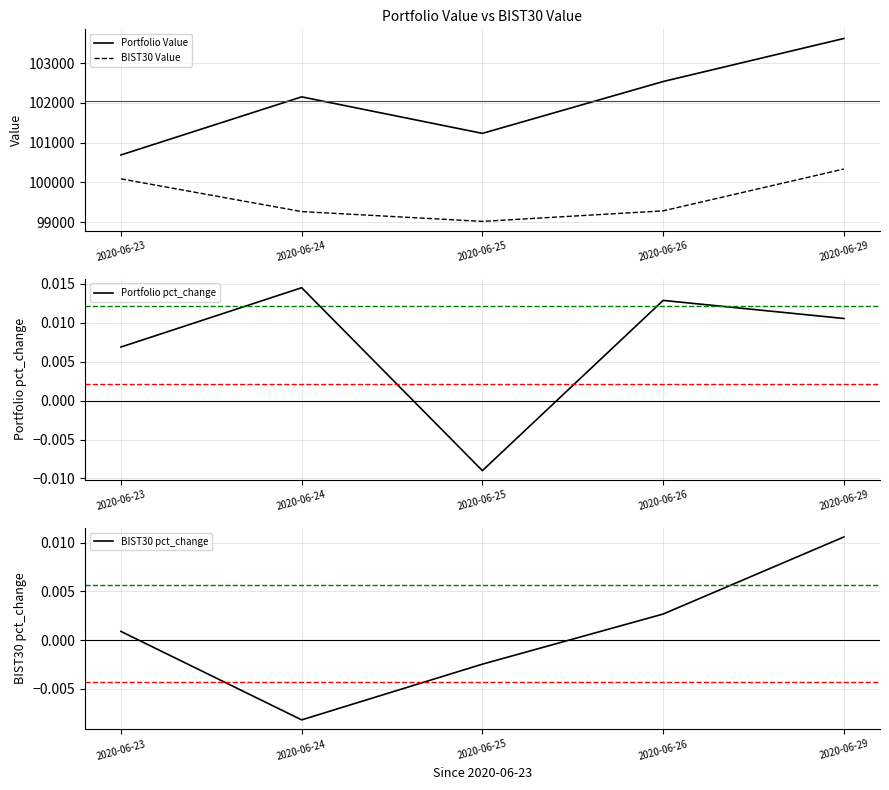

Which label corresponds to the largest value in the chart?

2020-06-29